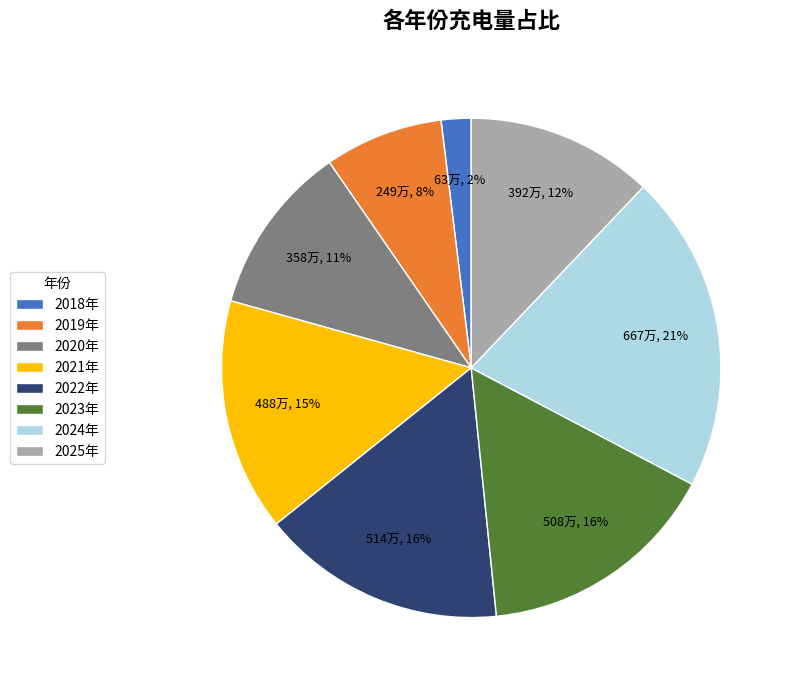

Which category has the biggest portion of the pie?

2024年